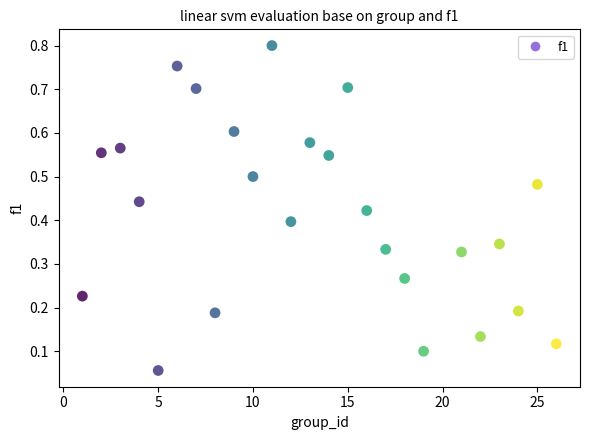

What is the range of X values (max minus min)?

25.0